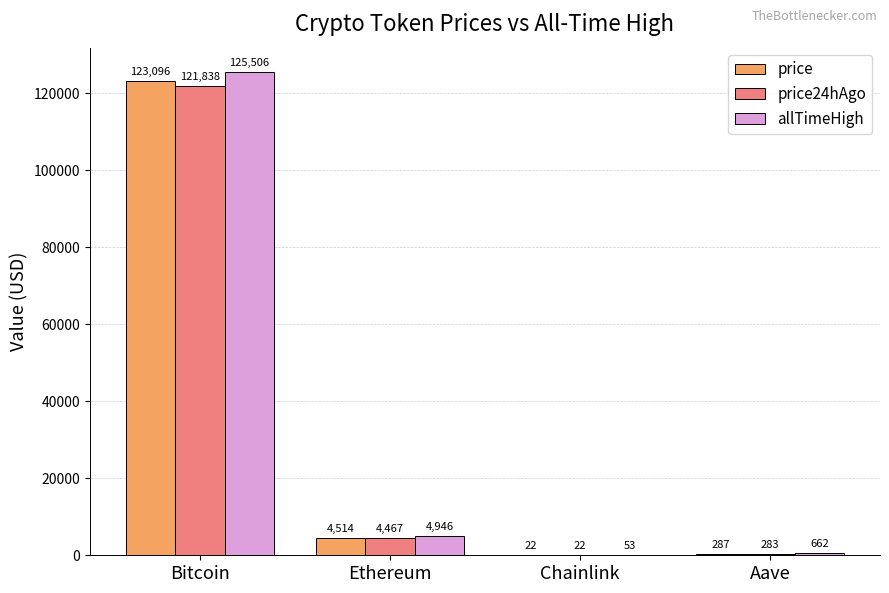

The value of price at Chainlink is 22.3. True or false?

True